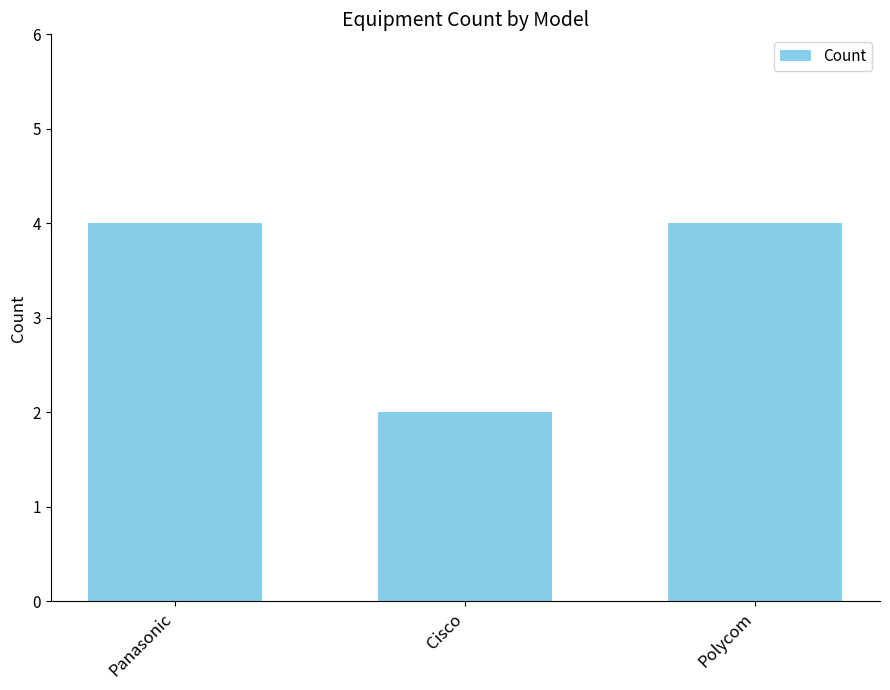

The value at Cisco is 2. True or false?

True